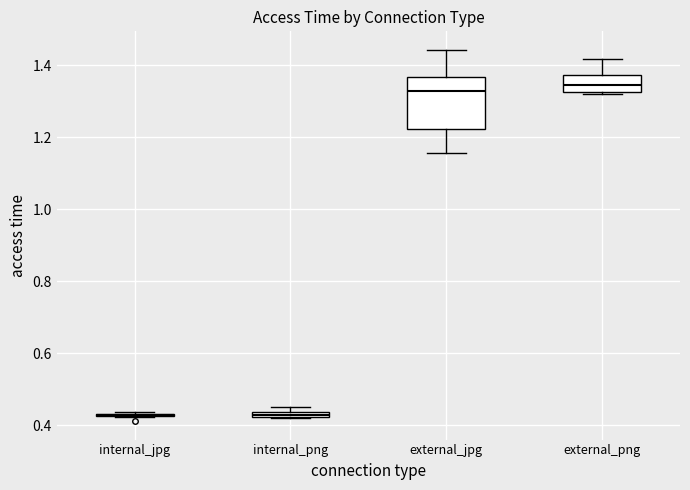

Comparing the boxes themselves (not the whiskers), which one is the tallest?

external_jpg